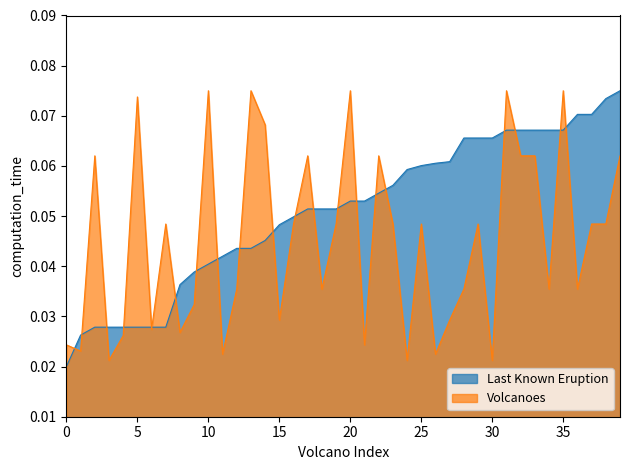

The Last Known Eruption series shows 0.0 at 220. True or false?

False